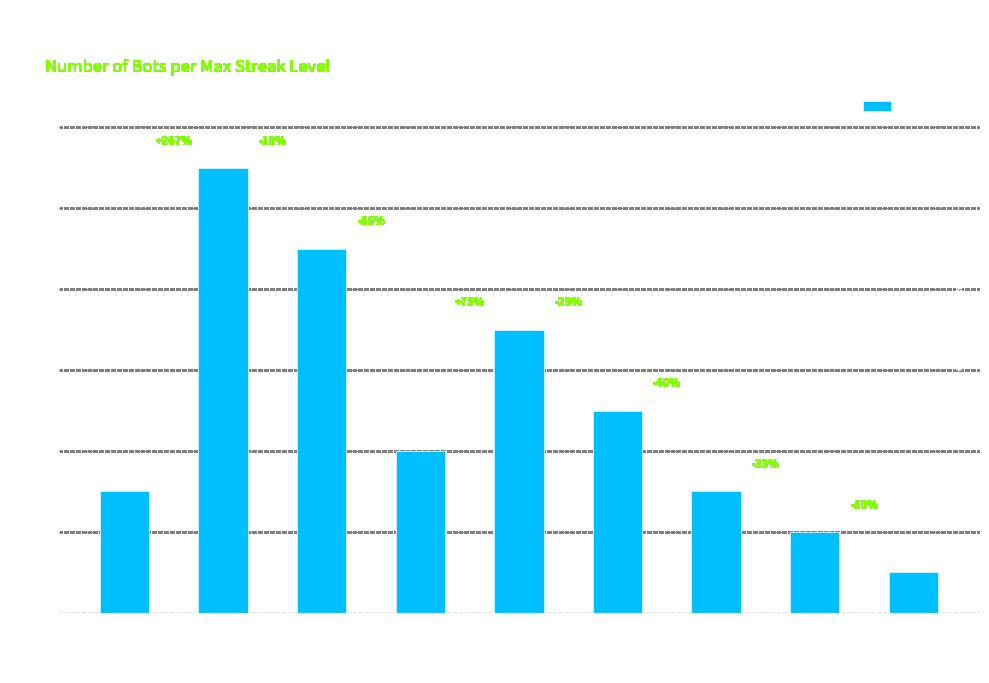

Is it true that the value at Streak
12 is 4?

True